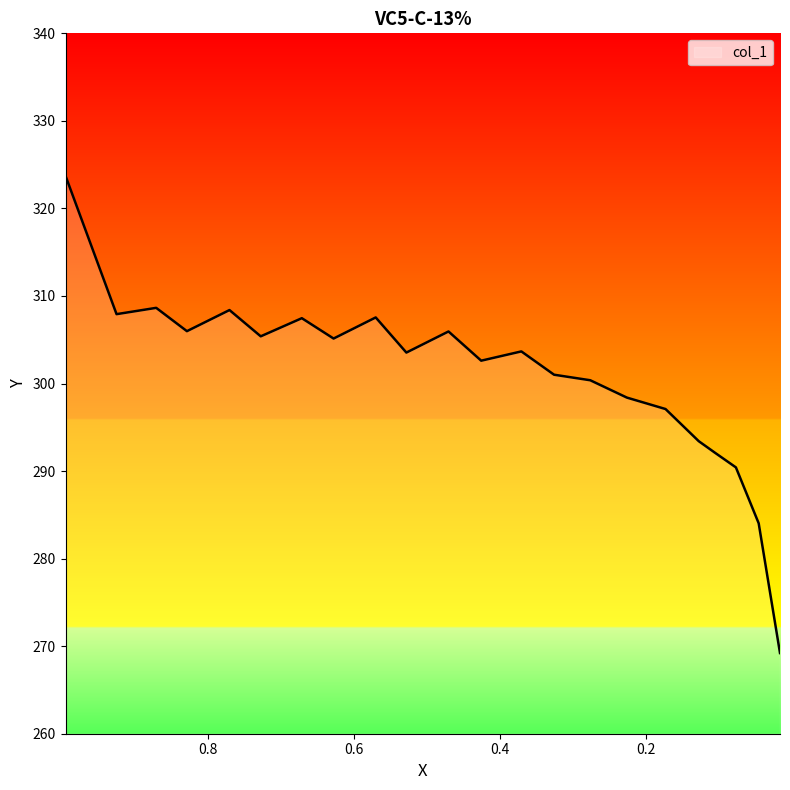

How many data points are above 303?

12